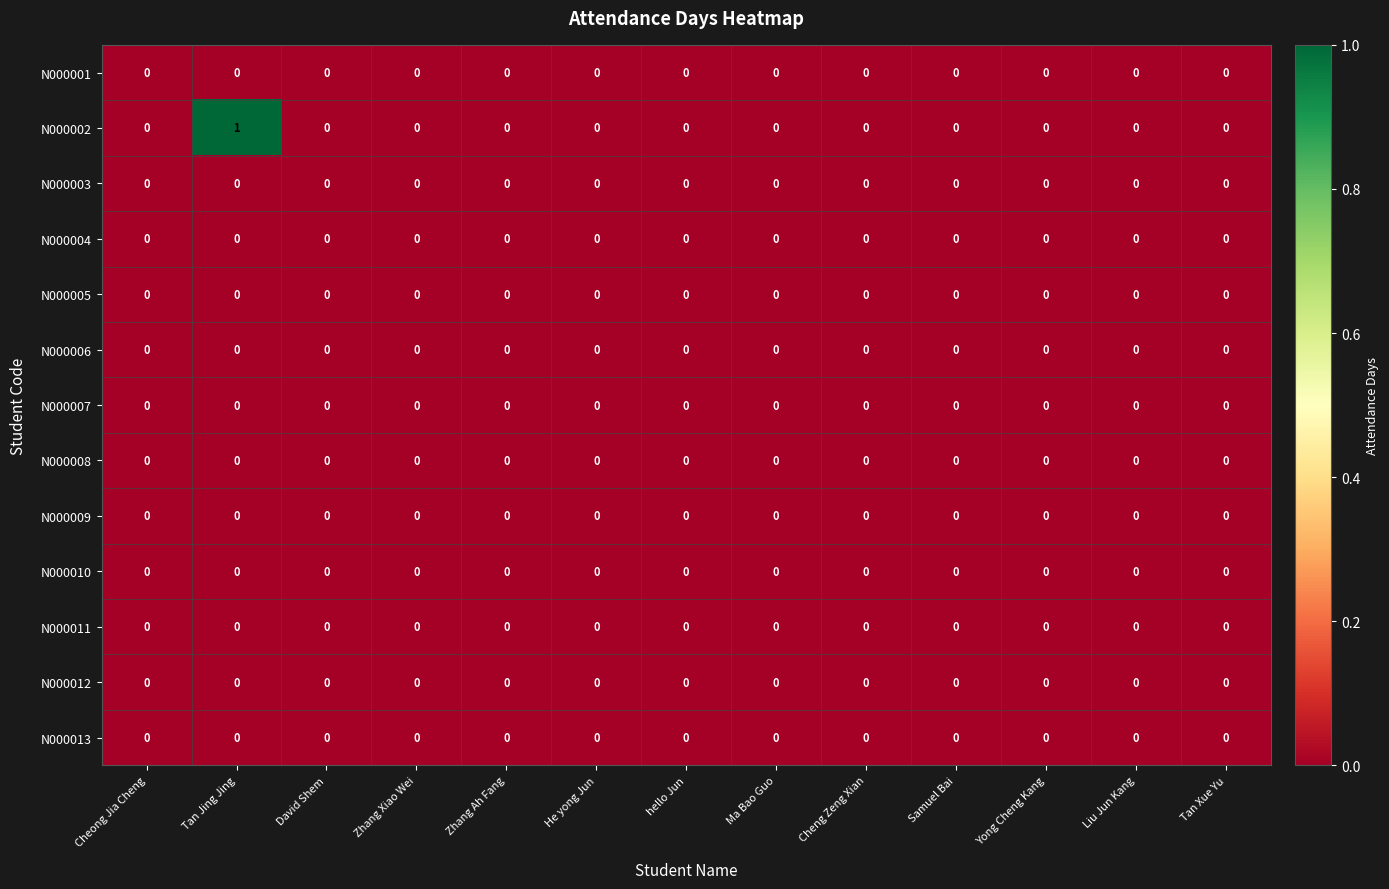

True or false: N000008 has a value of 0 at hello Jun.

True